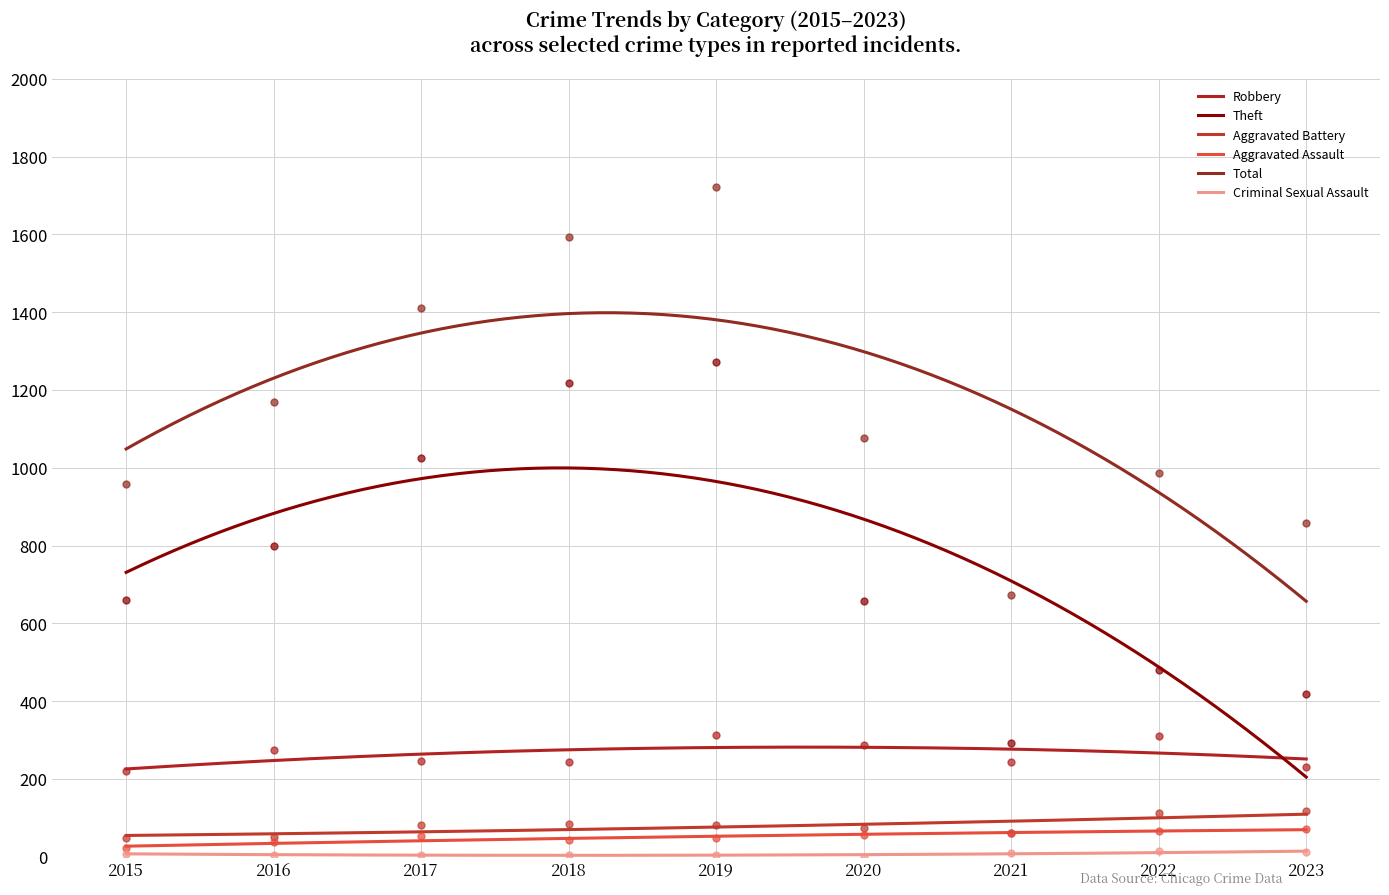

Which series reaches the maximum Y coordinate?

Total